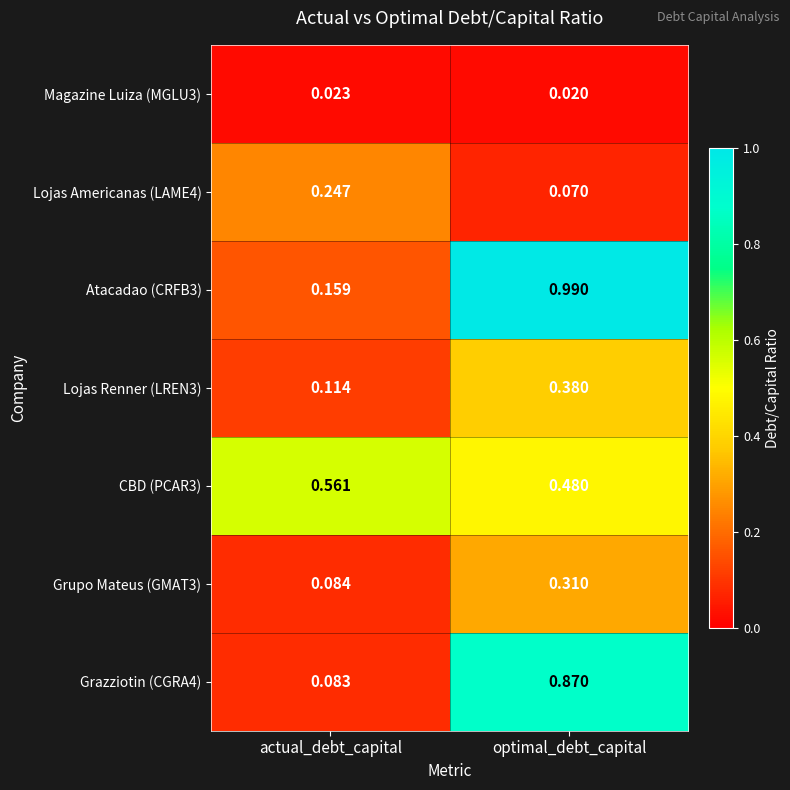

Which series has the largest range (max minus min)?

Atacadao (CRFB3)